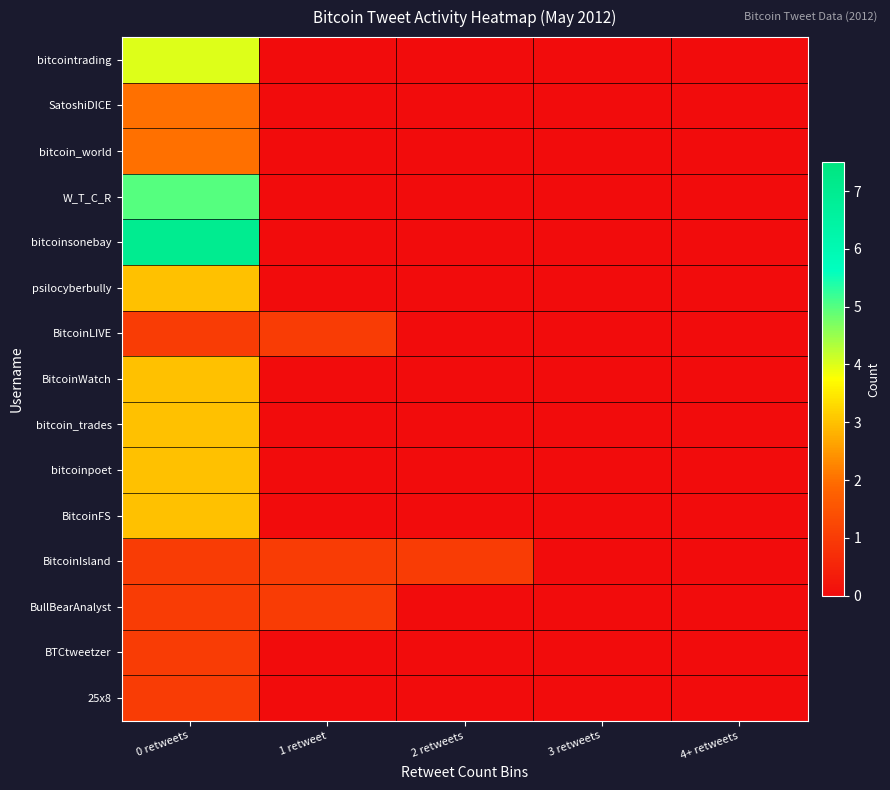

Rank the series by their maximum value, from highest to lowest.

bitcoinsonebay, W_T_C_R, bitcointrading, psilocyberbully, BitcoinWatch, bitcoin_trades, bitcoinpoet, BitcoinFS, SatoshiDICE, bitcoin_world, BitcoinLIVE, BitcoinIsland, BullBearAnalyst, BTCtweetzer, 25x8